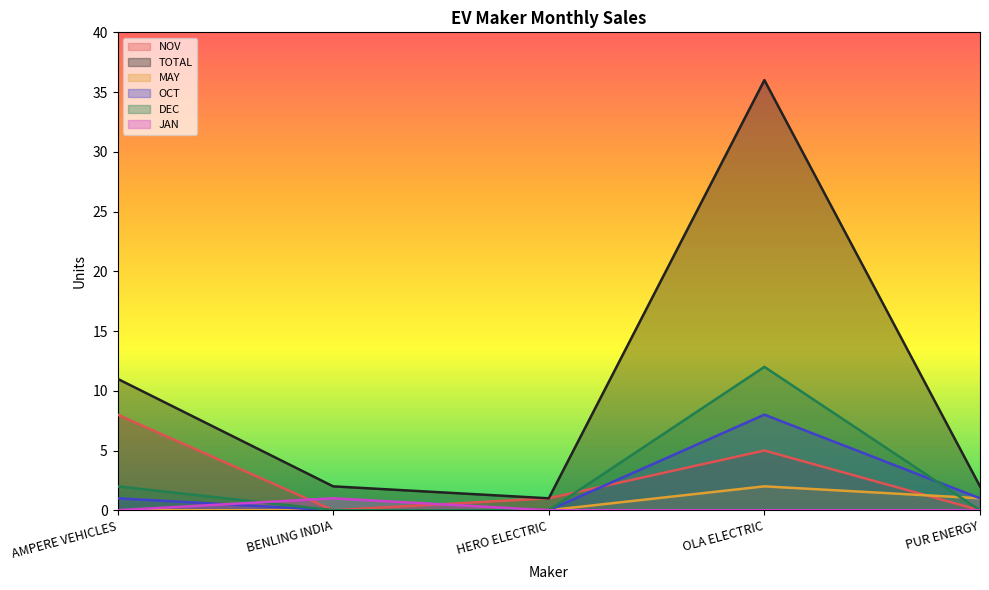

At which category does TOTAL reach its first local peak?

OLA ELECTRIC